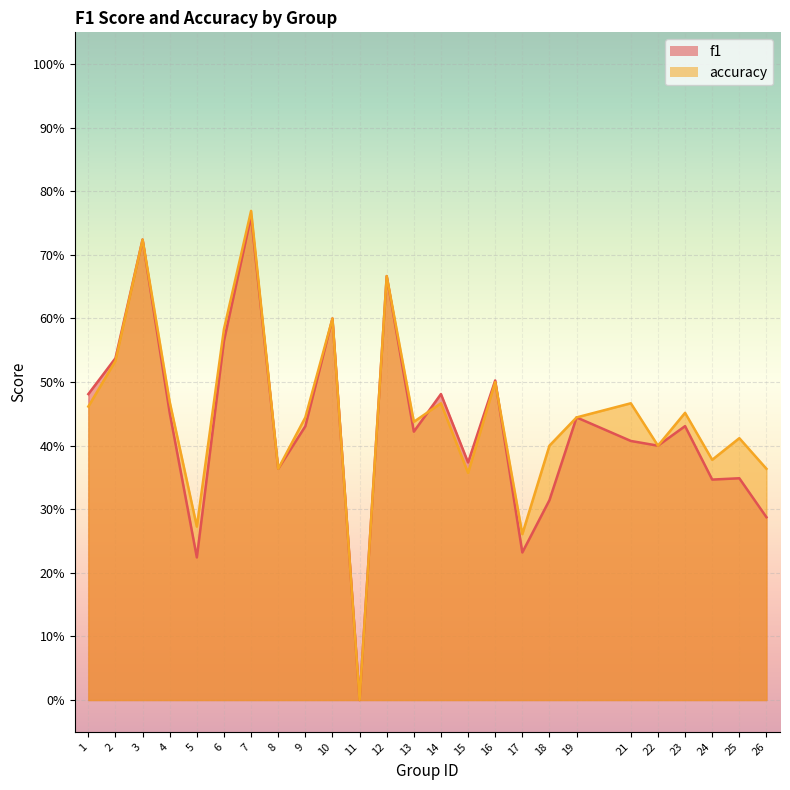

How many series are shown in this chart?

2